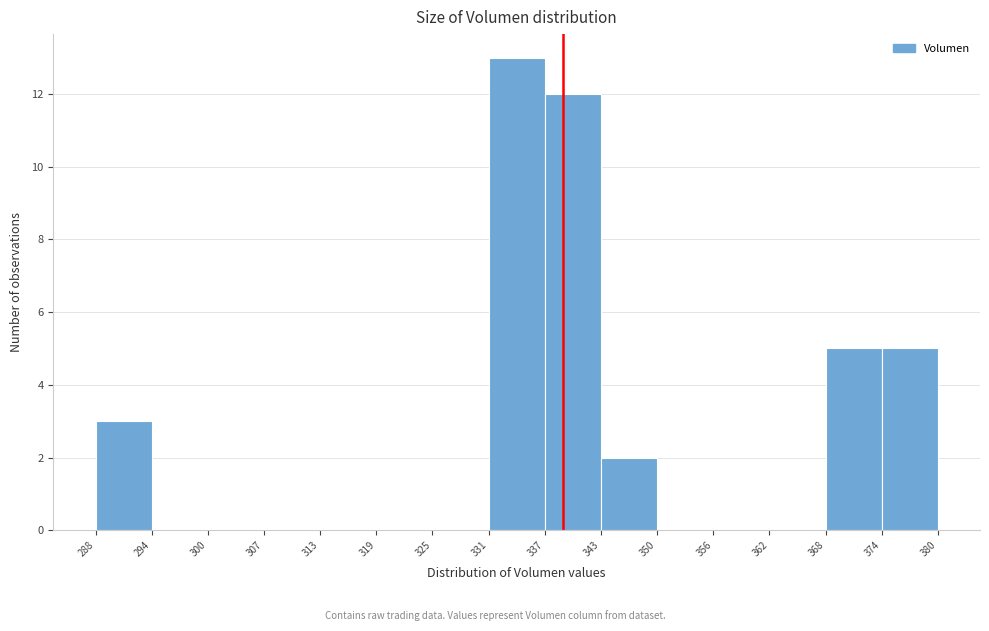

Which range on the x-axis has the tallest bar?

331 to 337